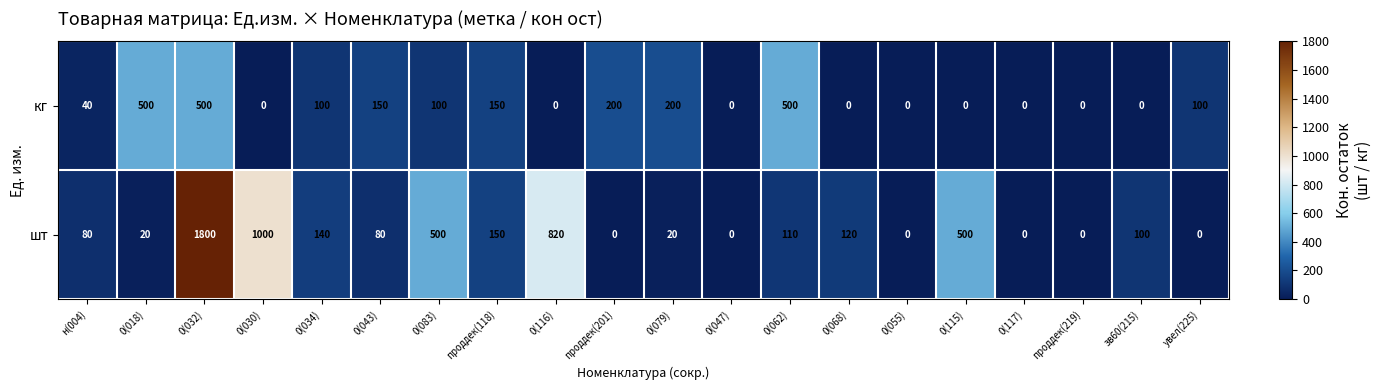

What is the greatest value displayed?

1800